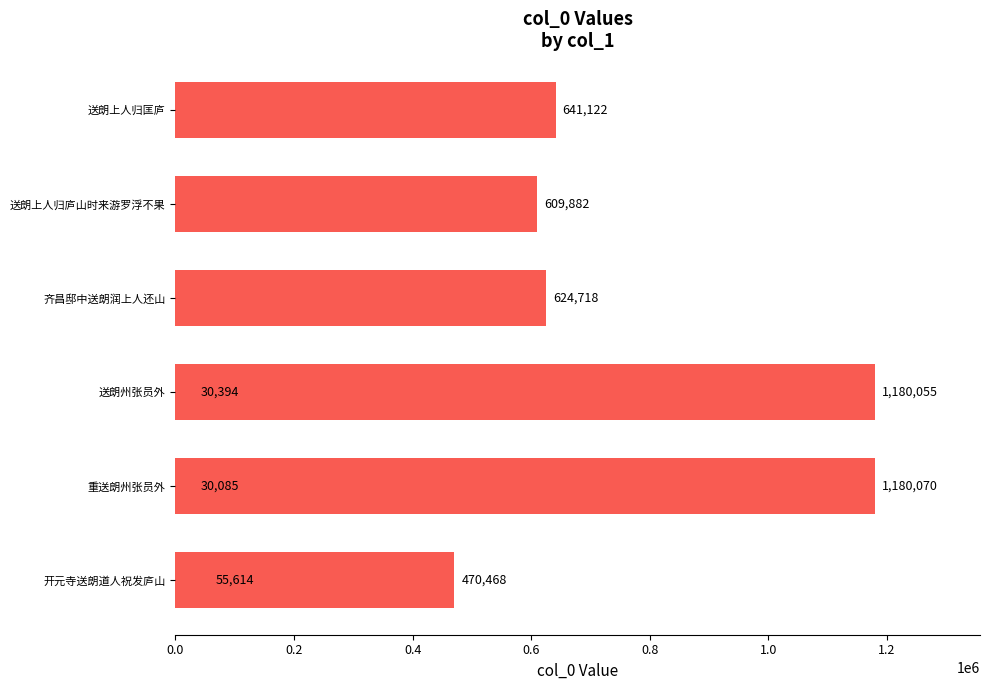

Reading left to right, what are all the values shown in this chart?

470468	1180070	30085	1180055	624718	30394	609882	55614	641122